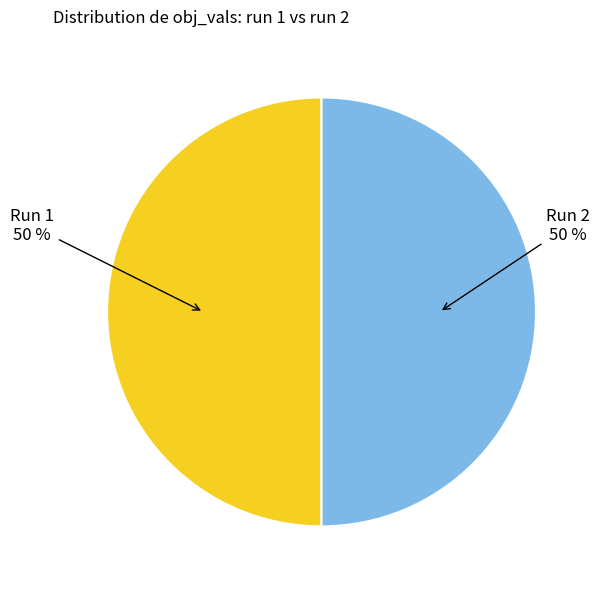

To the nearest percent, what is the average slice percentage?

50%